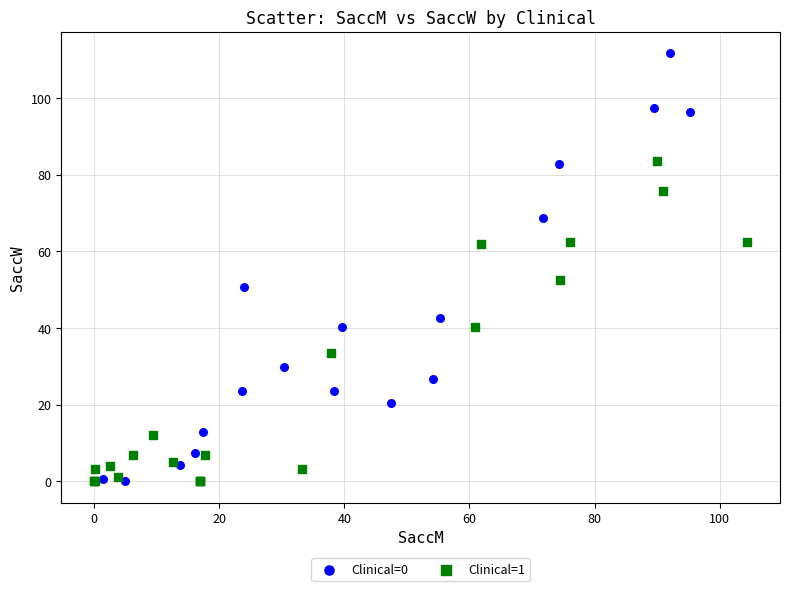

Which series reaches the maximum Y coordinate?

Clinical=0